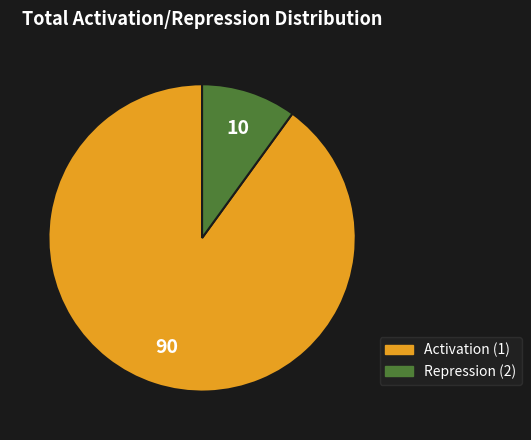

Which category has the smallest portion of the pie?

Repression (2)